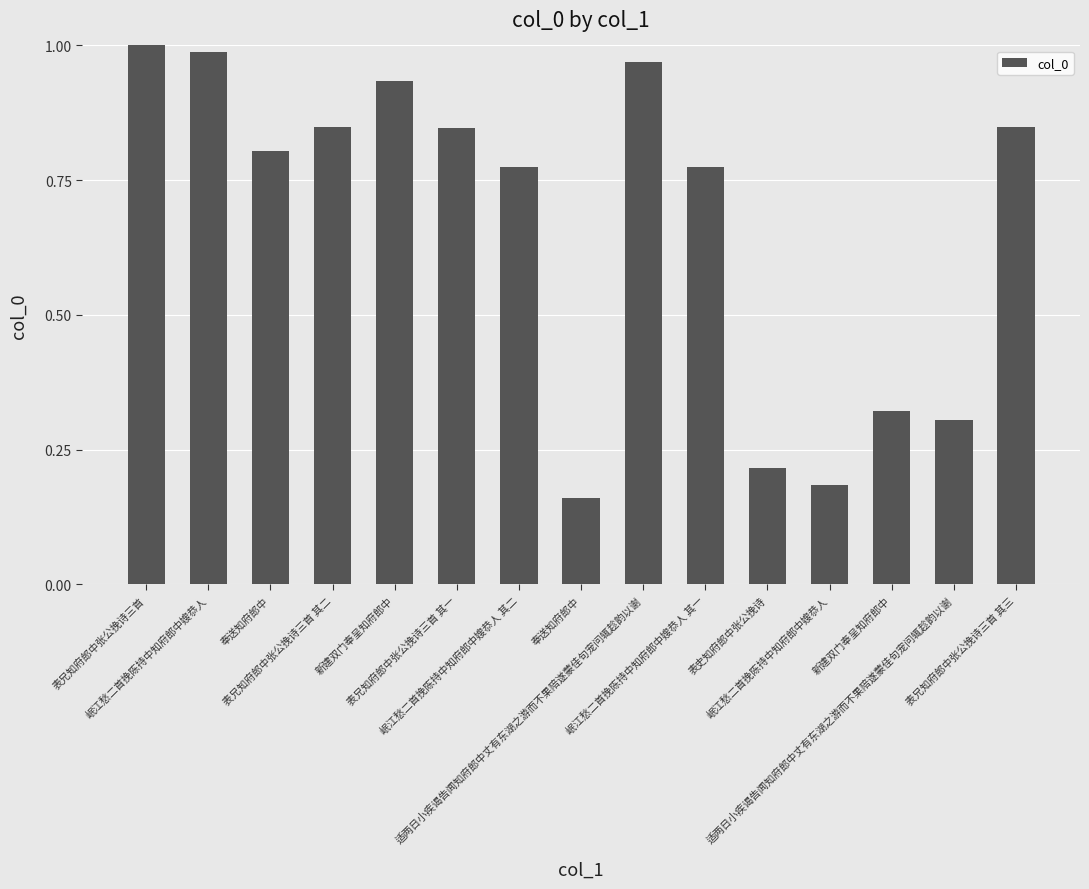

Count the number of data series in this chart.

1